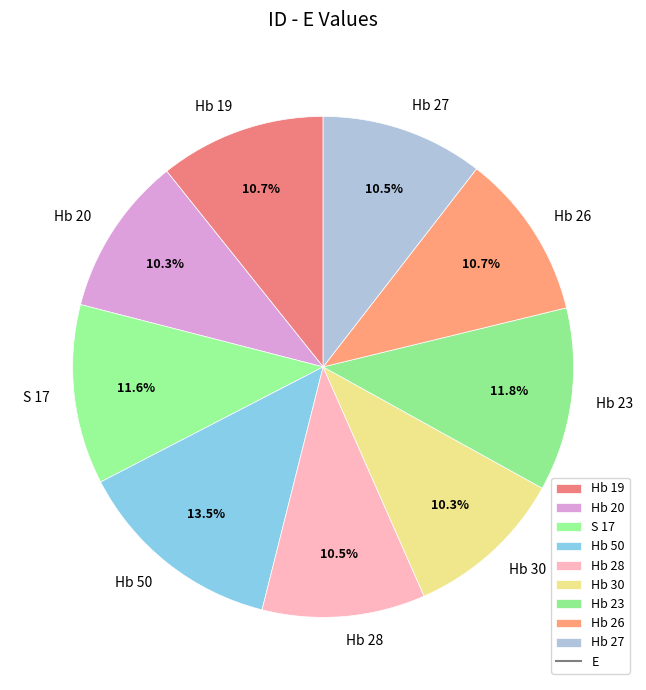

Is it true that Hb 27 is 1% of the pie?

False